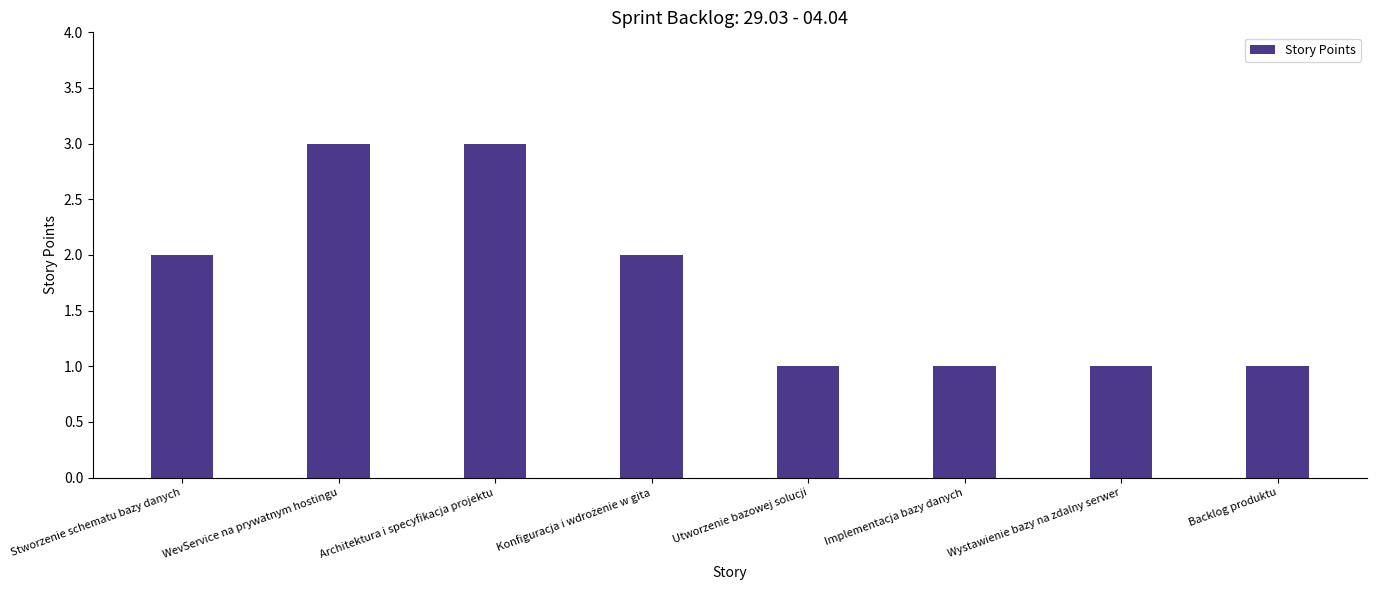

Reading left to right, extract all data points from this chart.

2	3	3	2	1	1	1	1